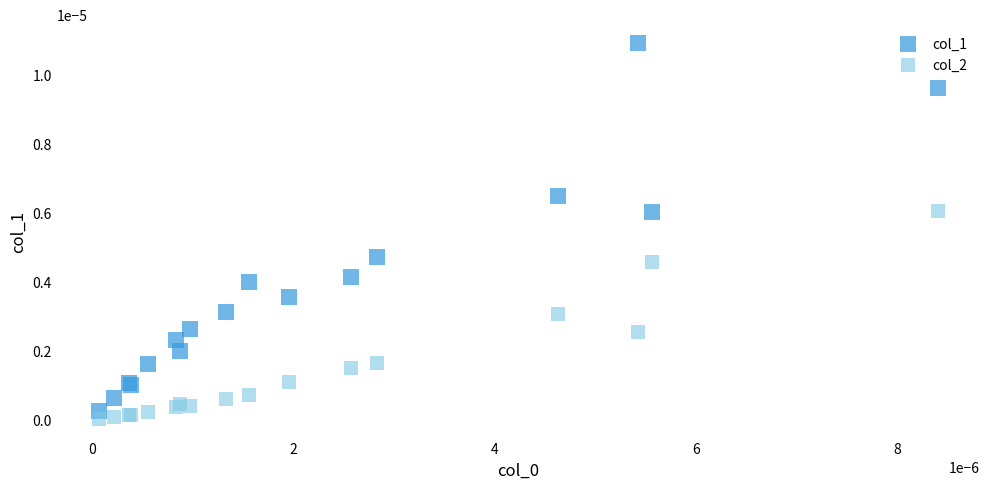

Which series reaches the maximum Y coordinate?

col_1